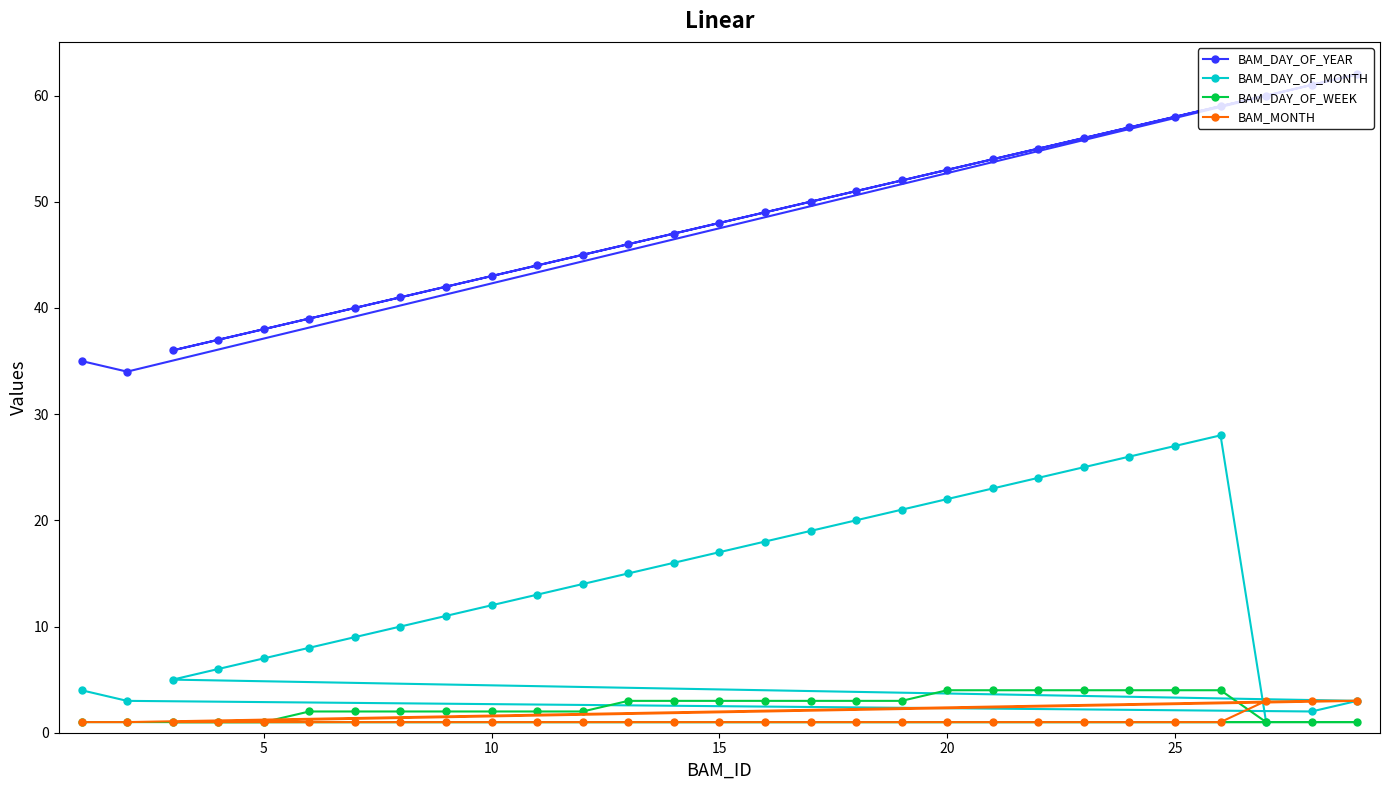

Count the number of categories in the chart.

29